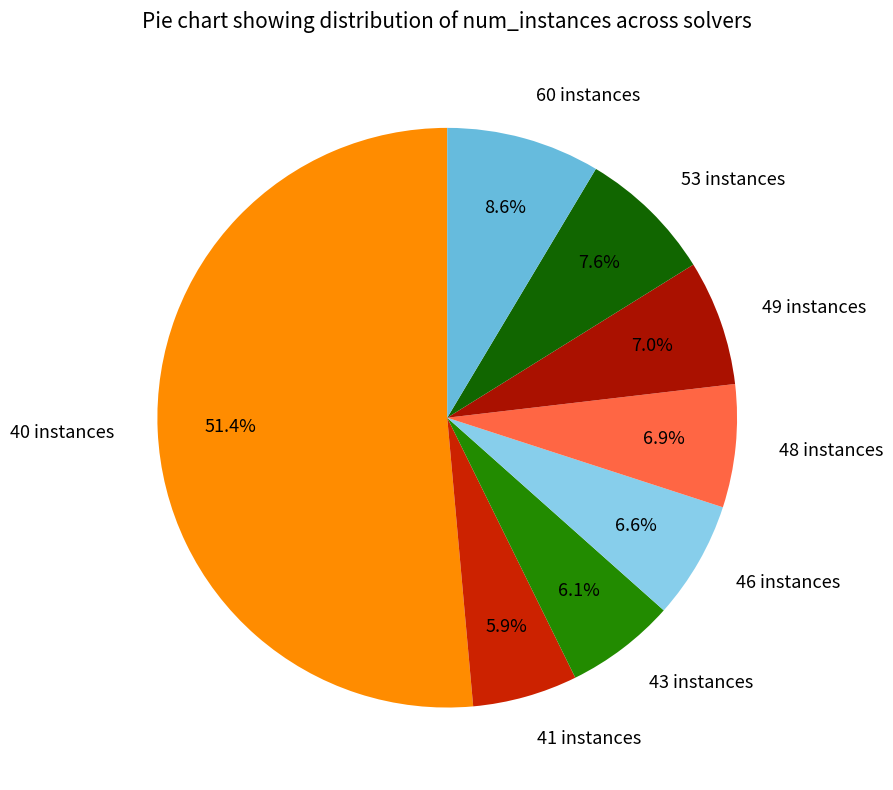

What is the largest slice in the pie chart?

40 instances